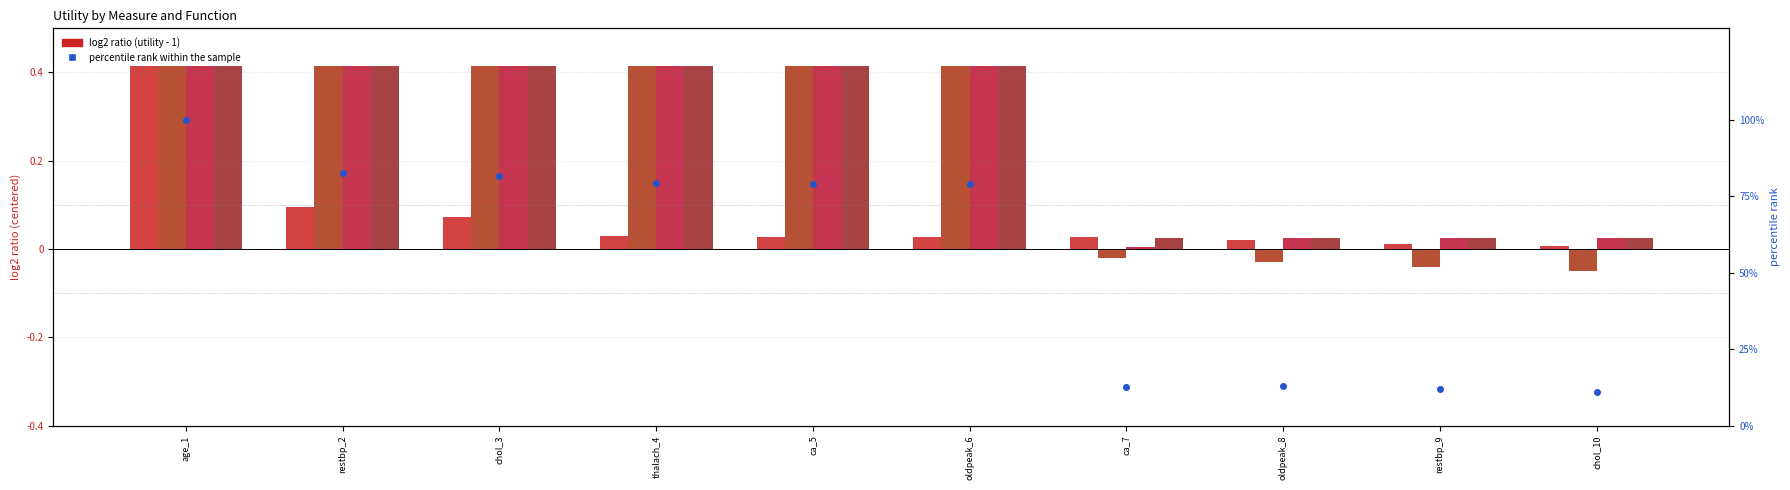

What is the total value across all series at chol_3?

83.0